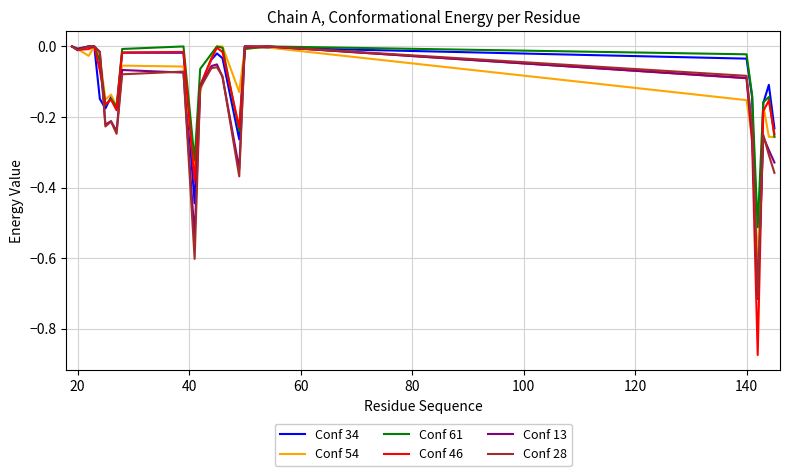

Which series has the widest spread of values?

Conf 46